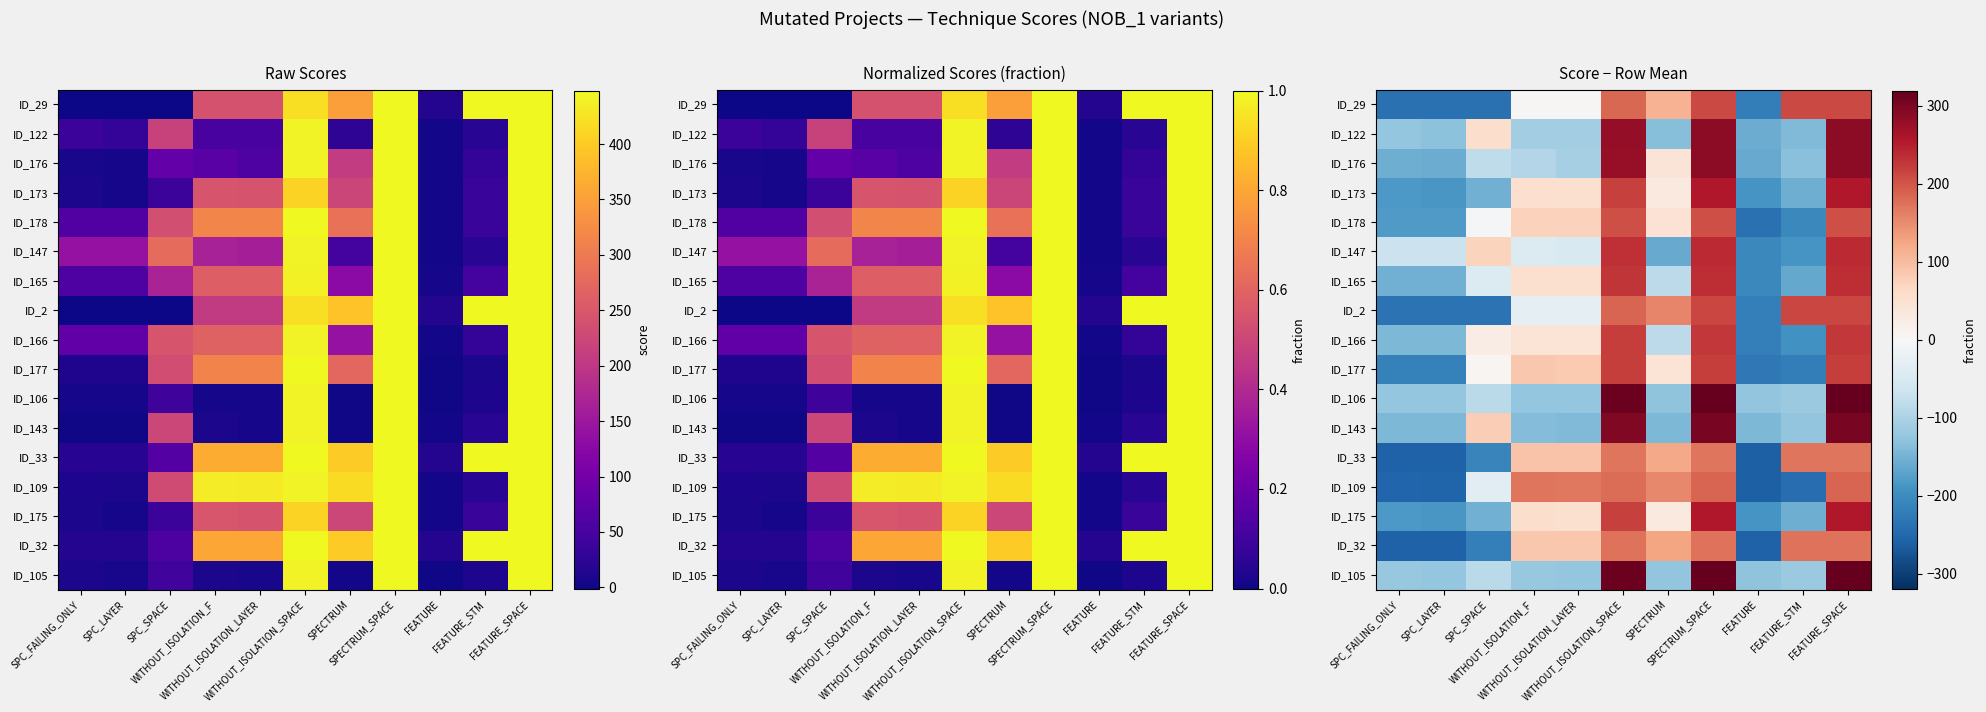

How many data points does each series have?

11